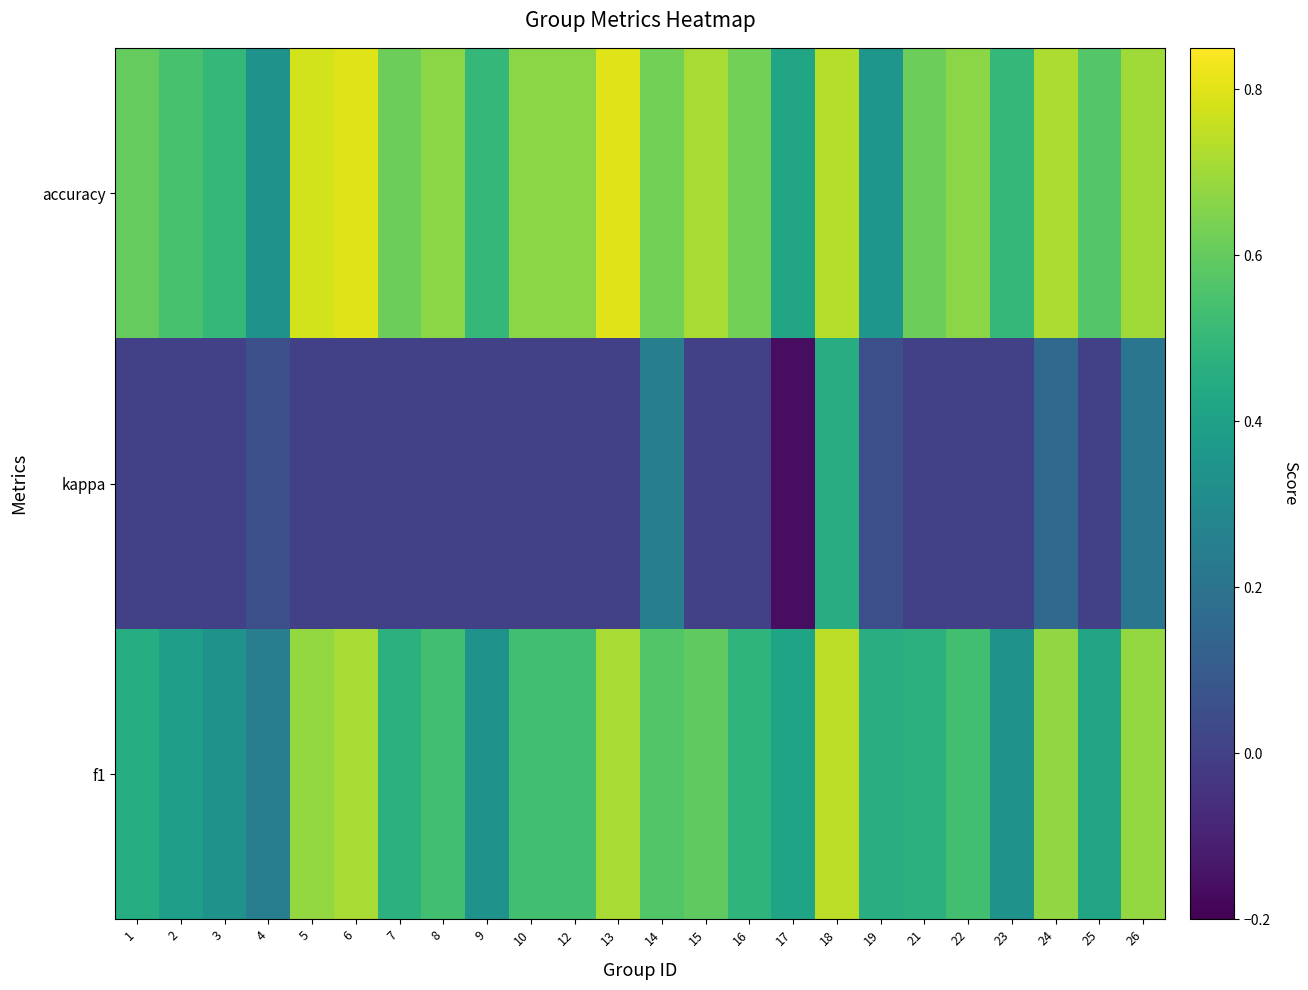

At which category is the sum across all series the highest?

18